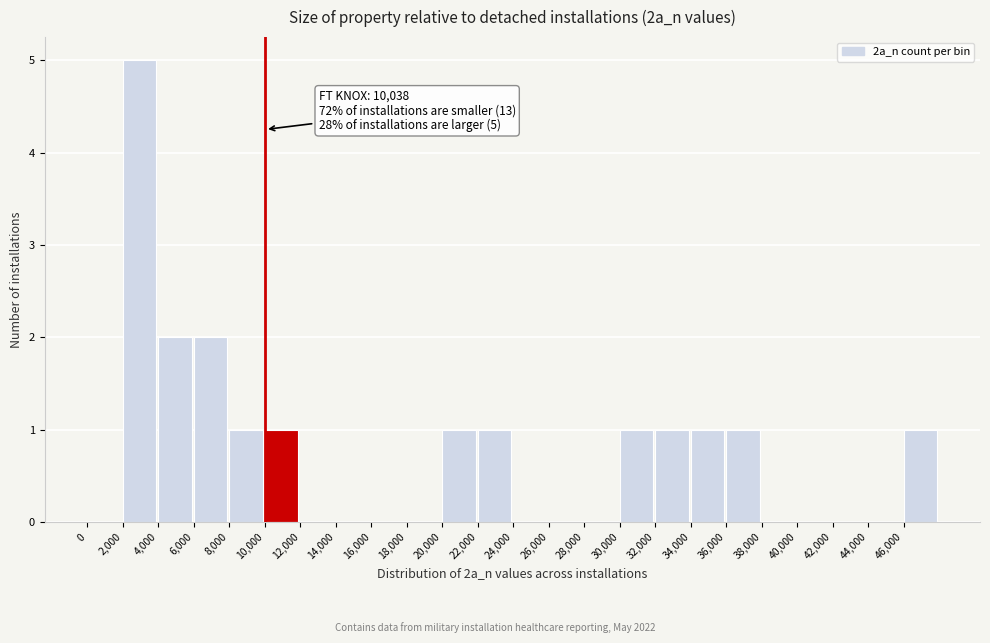

Which range on the x-axis has the tallest bar?

2000 to 4000